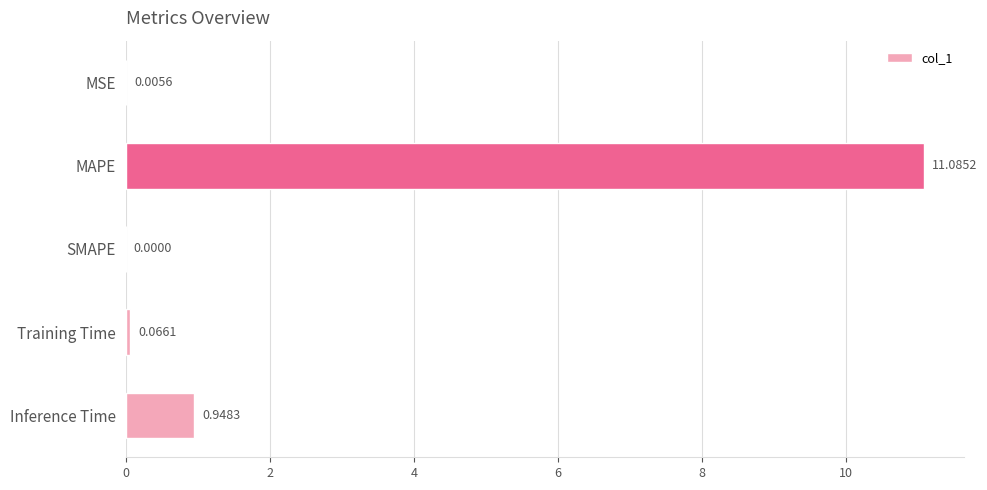

What is the sum of the values at MAPE and Inference Time?

12.0